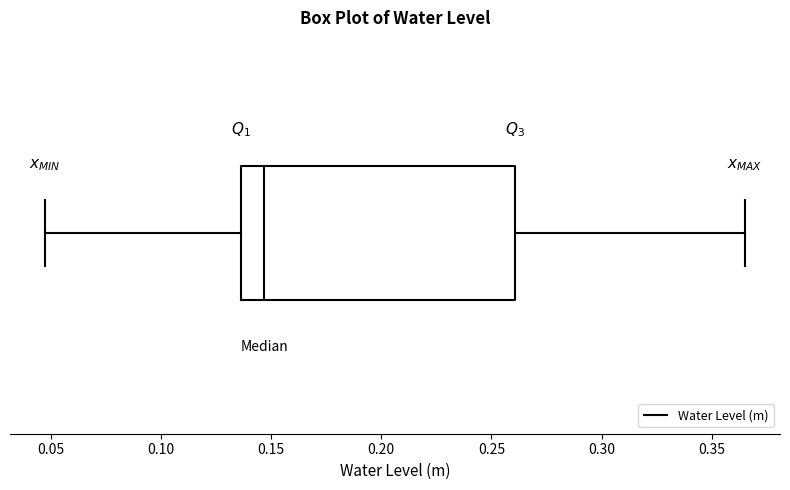

Read this box plot against the x-axis: the position of the median line, the range covered by the box, and the ends of both whiskers. The values are not printed on the chart, so give them approximately, as read against the axis.

median 0.145, box 0.135 to 0.260, whiskers 0.045 to 0.365